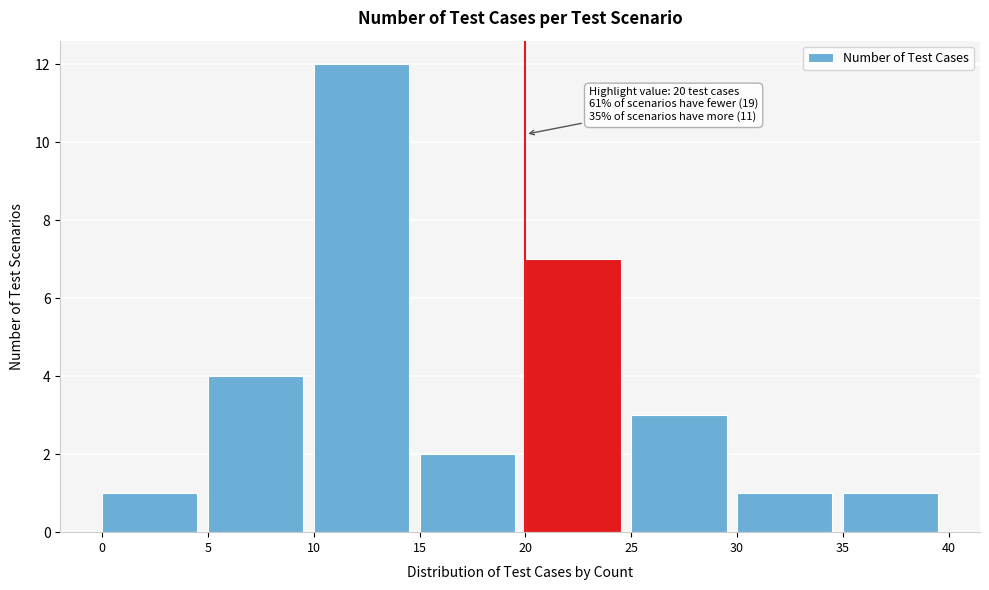

Over which range of the x-axis is the bar tallest?

10 to 15